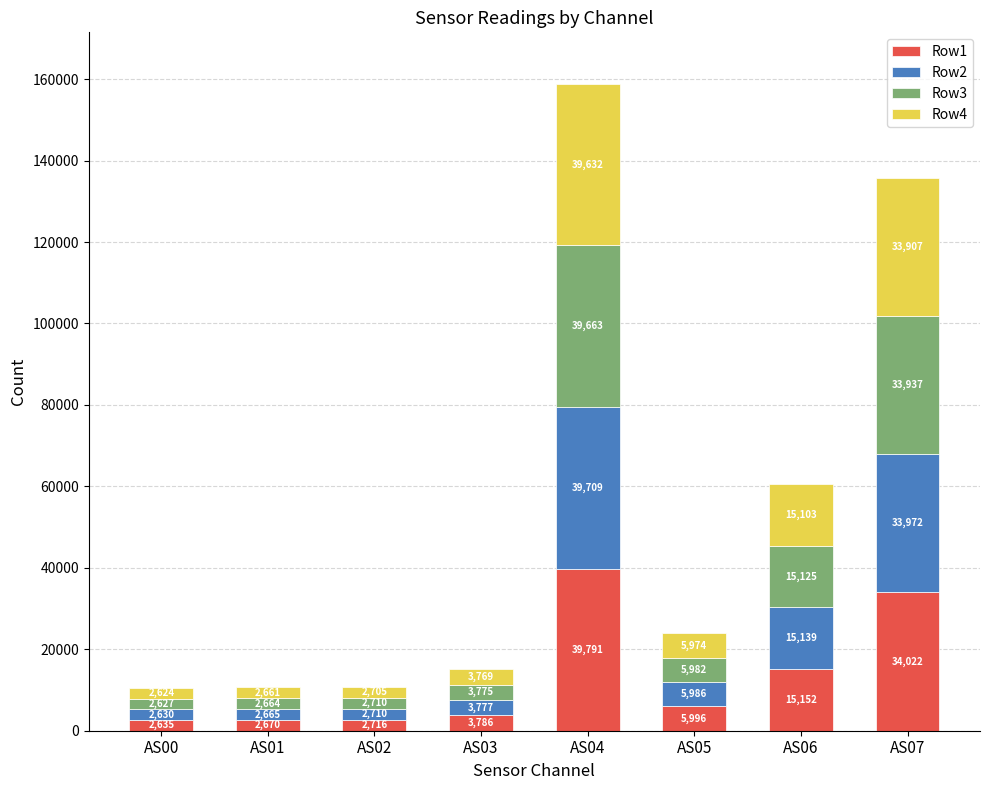

Reading left to right, what are the values for Row1?

2635	2670	2716	3786	39791	5996	15152	34022